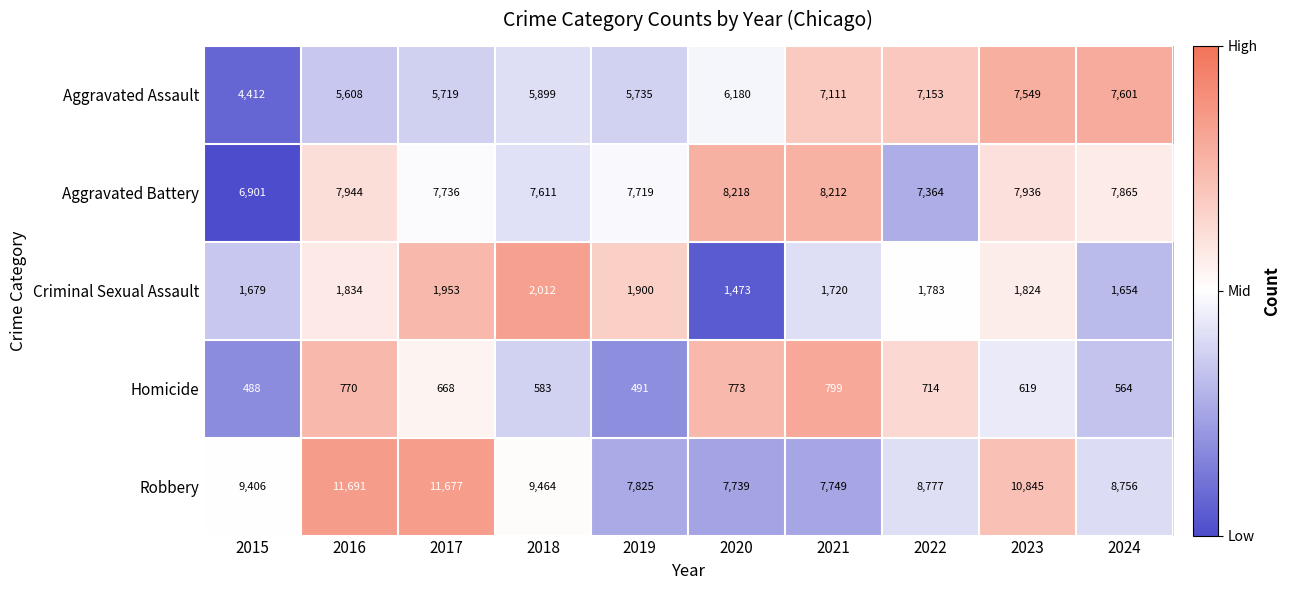

Which series has the largest range (max minus min)?

Robbery